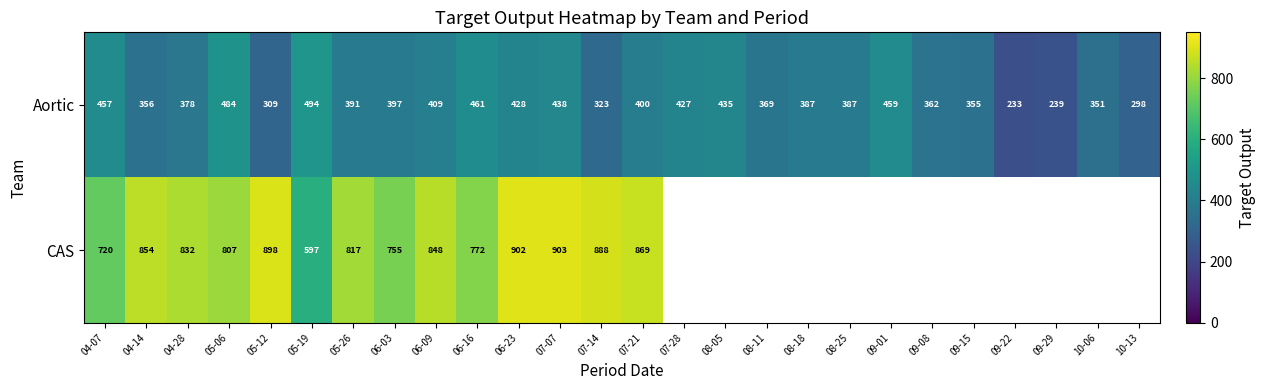

The Aortic series shows 92.7 at 08-25. True or false?

False